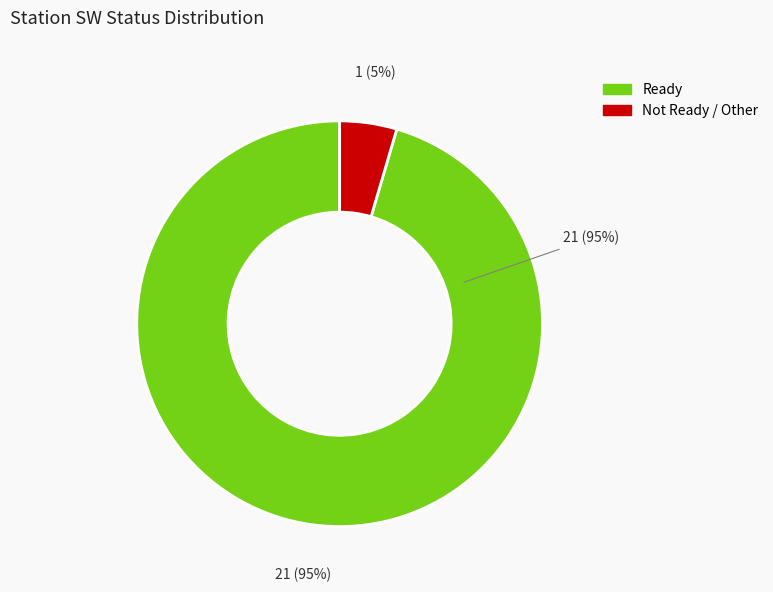

Which category has the biggest portion of the pie?

Ready